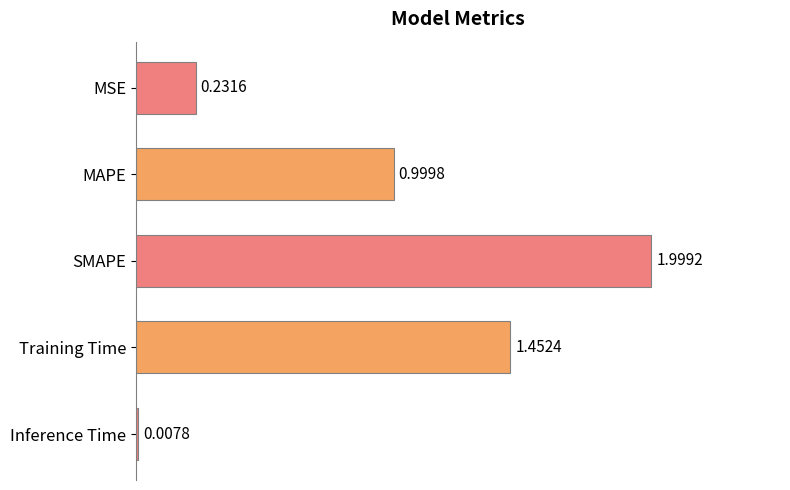

What is the label of the 3rd bar from the top?

SMAPE